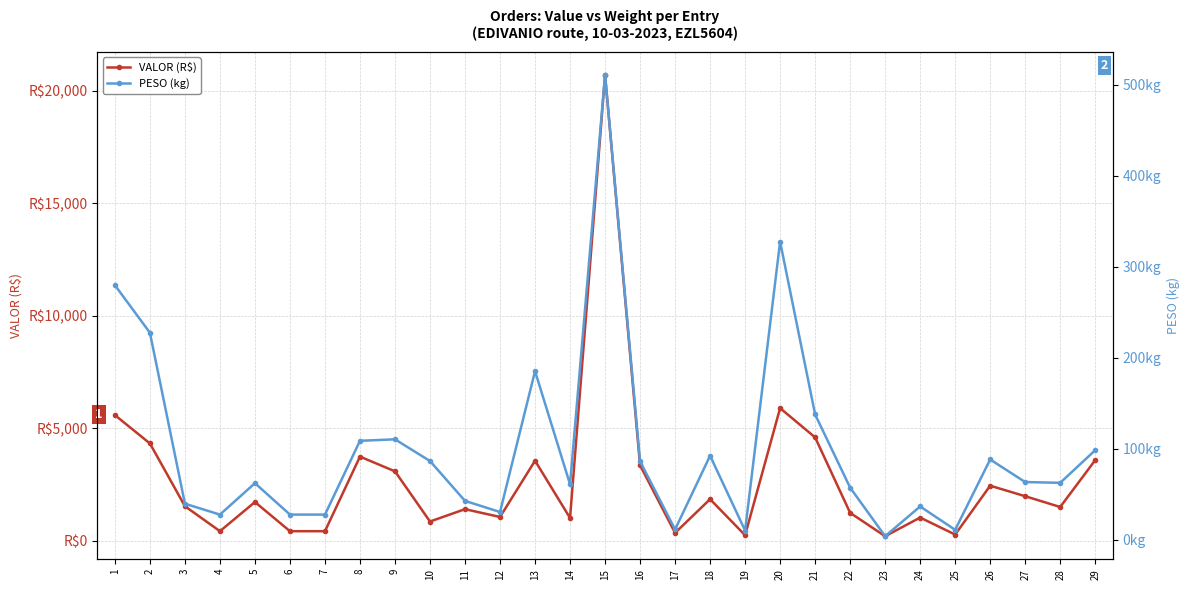

List the series in order of their overall mean, lowest first.

PESO (kg), VALOR (R$)